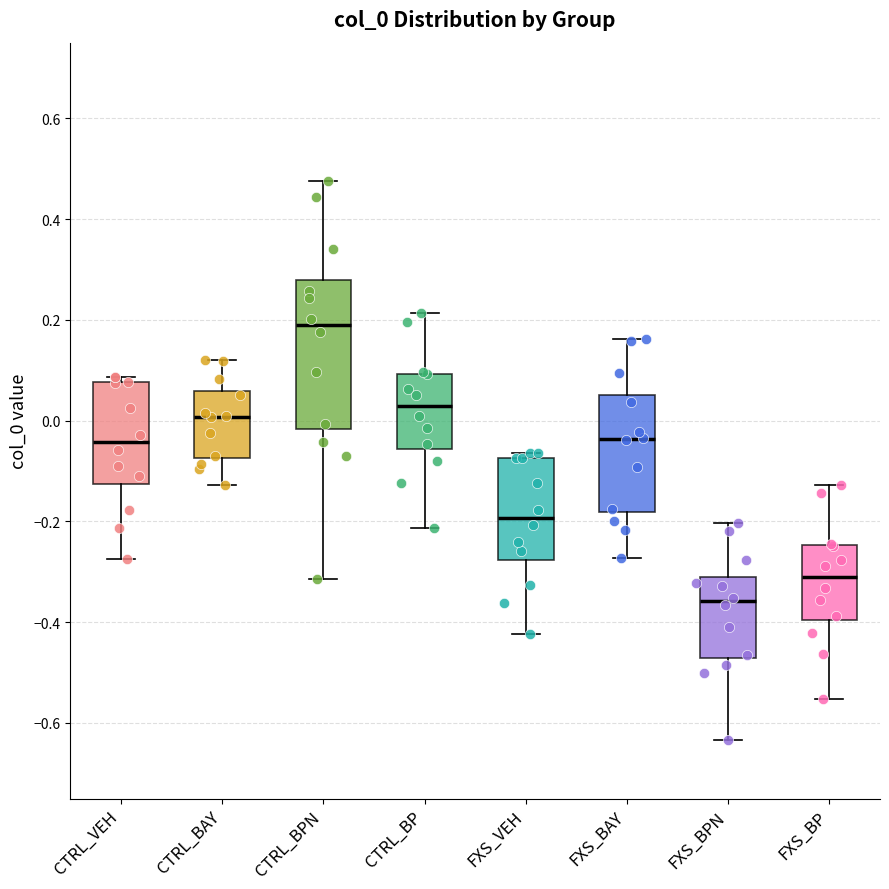

Reading left to right, read every box against the y-axis: the position of its median line, the range the box covers, and the ends of its whiskers. The values are not printed on the chart, so give them approximately, as read against the axis.

CTRL_VEH: median -0.04, box -0.12 to 0.08, whiskers -0.28 to 0.08 (just above the box's upper edge)
CTRL_BAY: median 0.00, box -0.08 to 0.06, whiskers -0.12 to 0.12
CTRL_BPN: median 0.18, box -0.02 to 0.28, whiskers -0.32 to 0.48
CTRL_BP: median 0.02, box -0.06 to 0.10, whiskers -0.22 to 0.22
FXS_VEH: median -0.20, box -0.28 to -0.08, whiskers -0.42 to -0.06
FXS_BAY: median -0.04, box -0.18 to 0.06, whiskers -0.28 to 0.16
FXS_BPN: median -0.36, box -0.48 to -0.30, whiskers -0.64 to -0.20
FXS_BP: median -0.32, box -0.40 to -0.24, whiskers -0.56 to -0.12